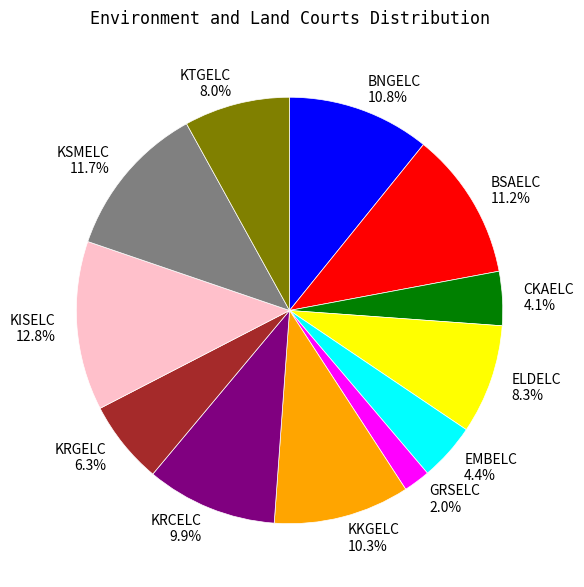

What is the ratio of the value at KKGELC to the value at BSAELC?

0.9